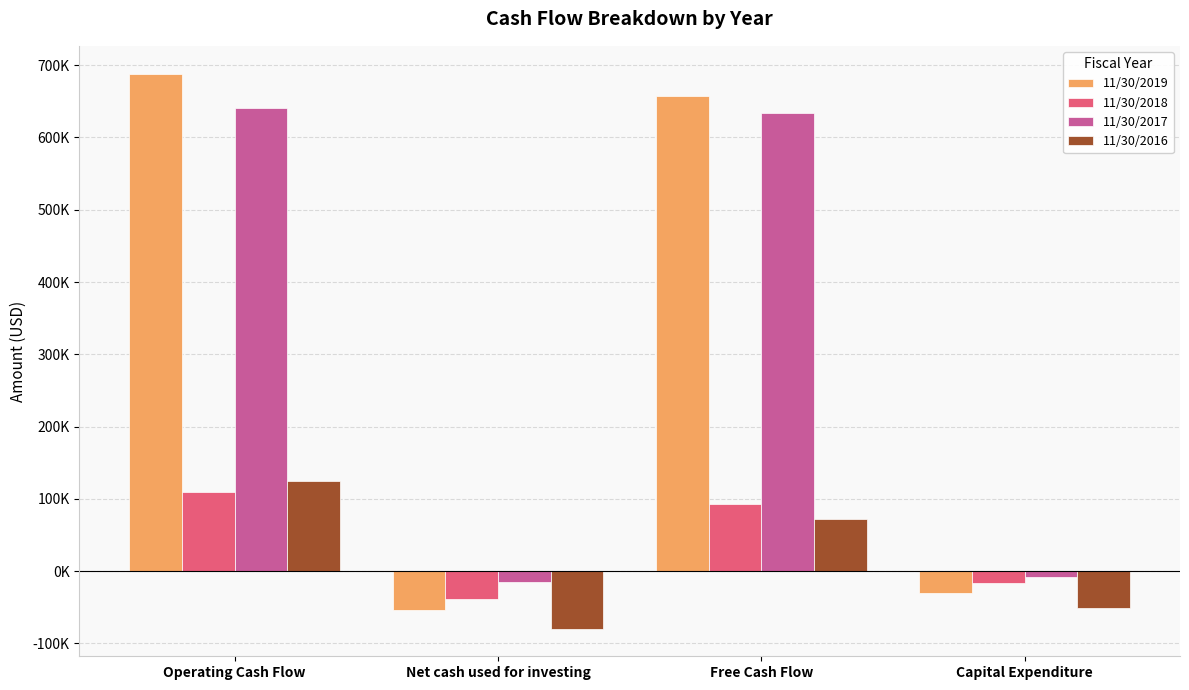

Does the chart contain any negative values?

Yes